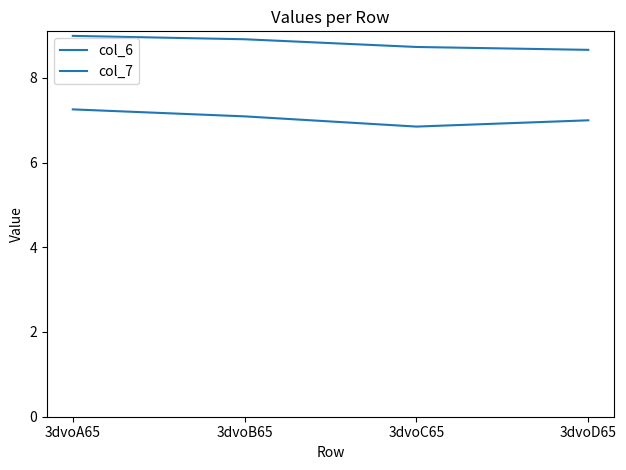

How many lines are shown in the chart?

2